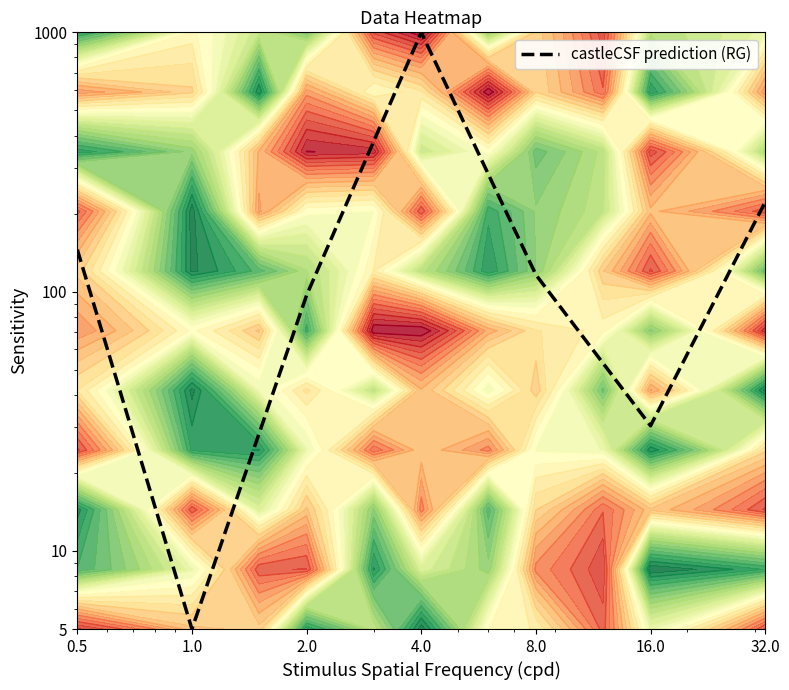

Is it true that the value at 0.5 is 145.3?

True